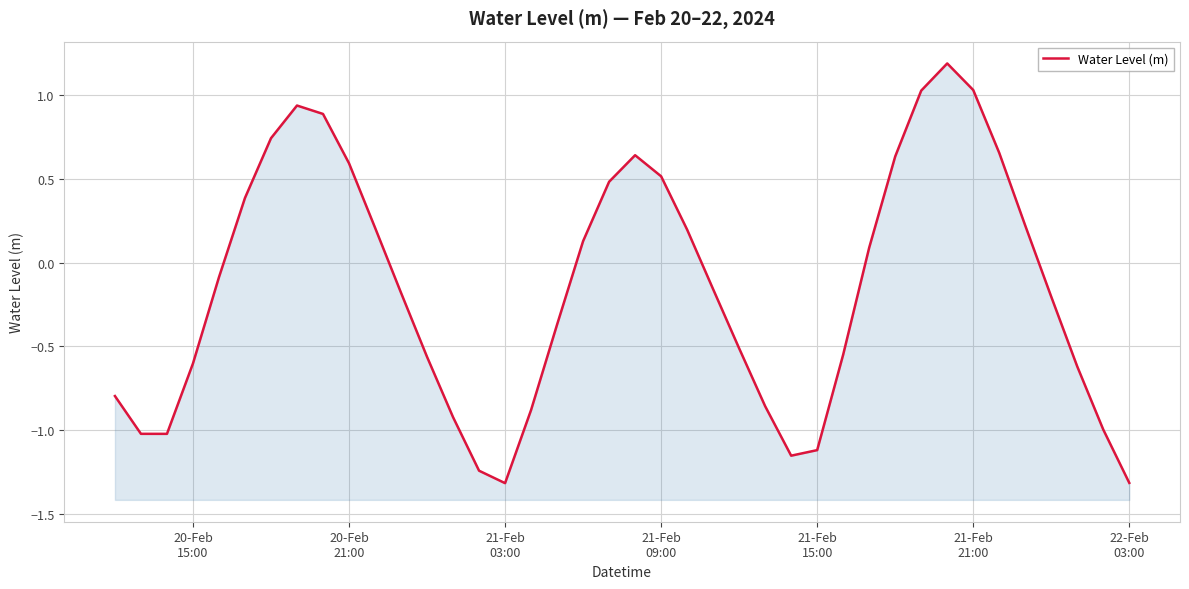

Reading right to left, list all the values displayed in this chart.

-1.3	-1.0	-0.6	-0.2	0.2	0.7	1.0	1.2	1.0	0.6	0.1	-0.5	-1.1	-1.2	-0.9	-0.5	-0.2	0.2	0.5	0.6	0.5	0.1	-0.4	-0.9	-1.3	-1.2	-0.9	-0.6	-0.2	0.2	0.6	0.9	0.9	0.7	0.4	-0.1	-0.6	-1.0	-1.0	-0.8